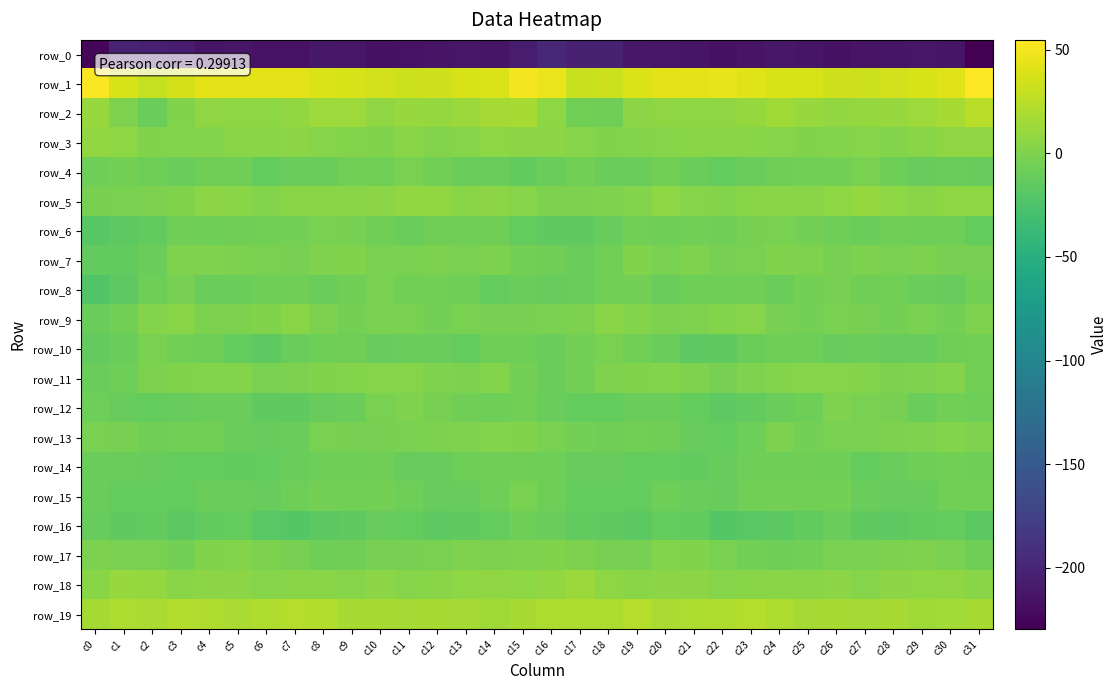

What is the sum of the row_12 values at c22 and c31?

-23.3